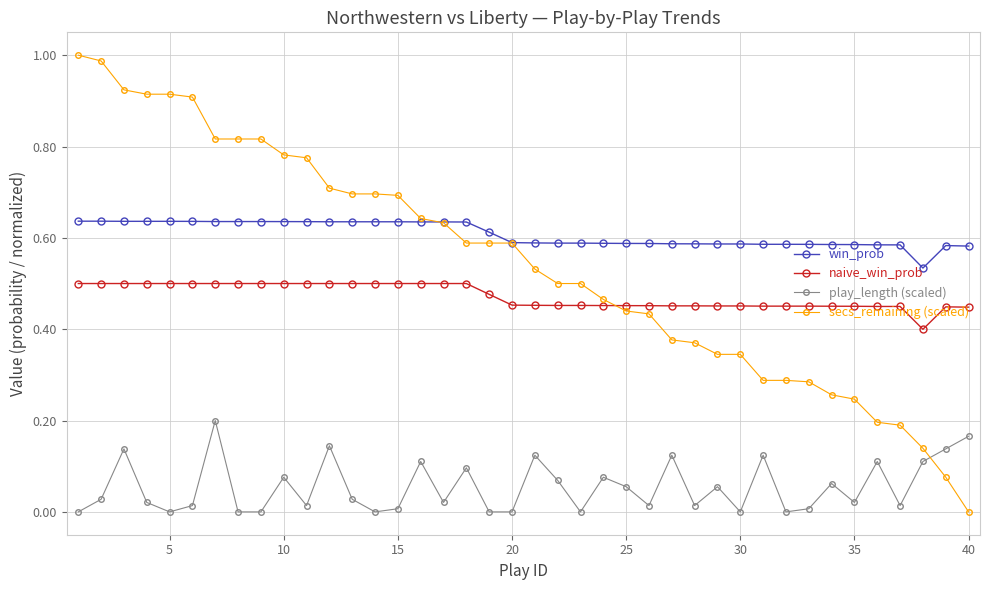

Does the chart display data point markers on the line(s)?

Yes